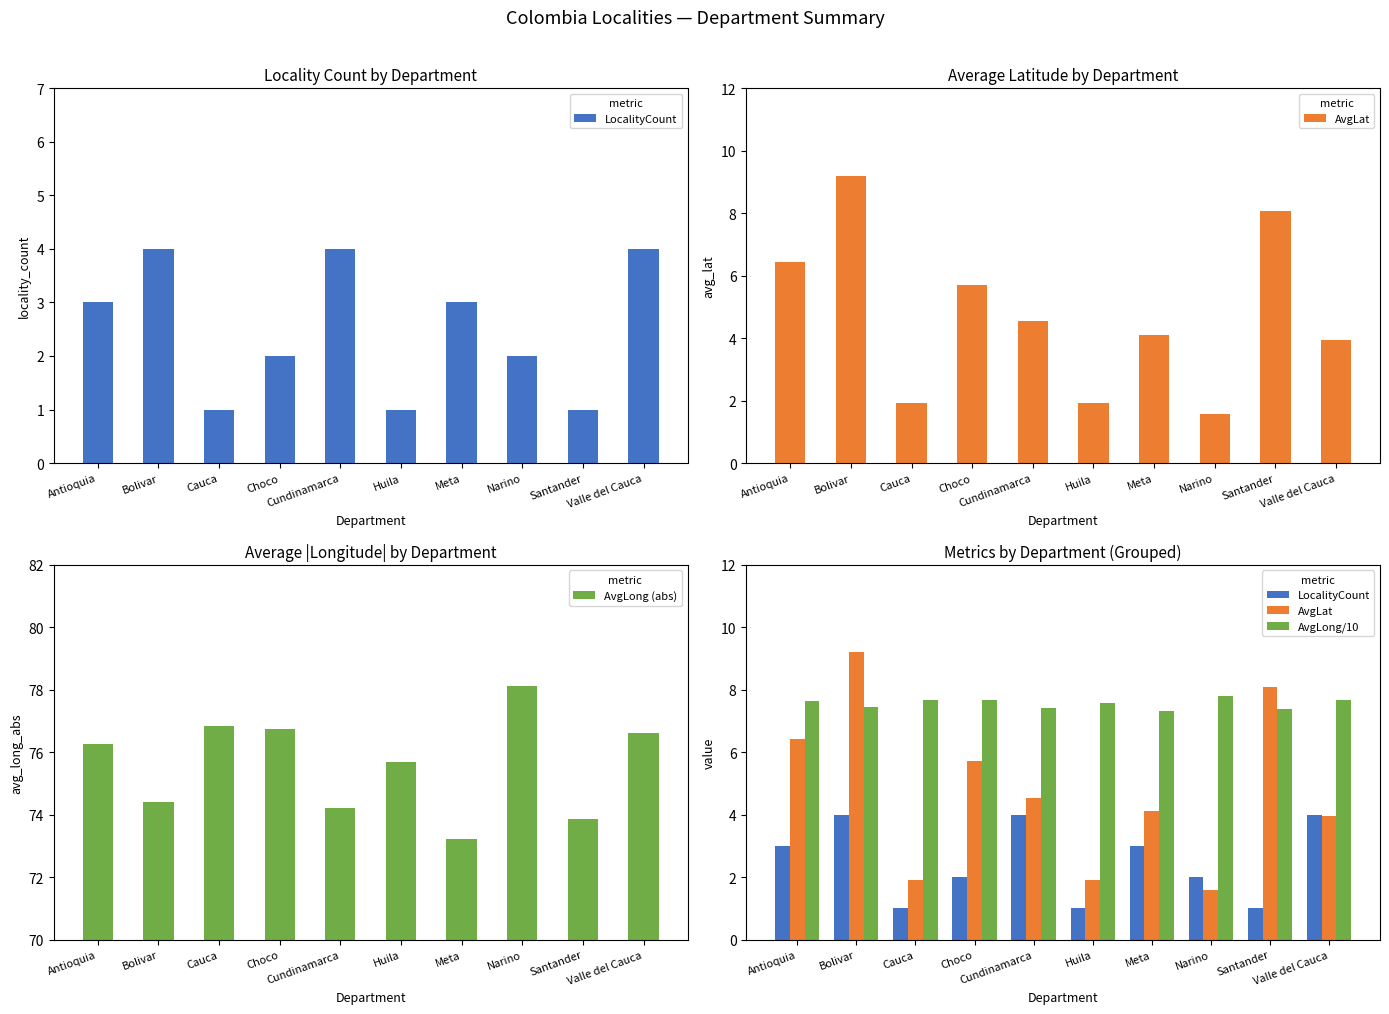

At which label does AvgLong (abs) first exceed 76?

Antioquia